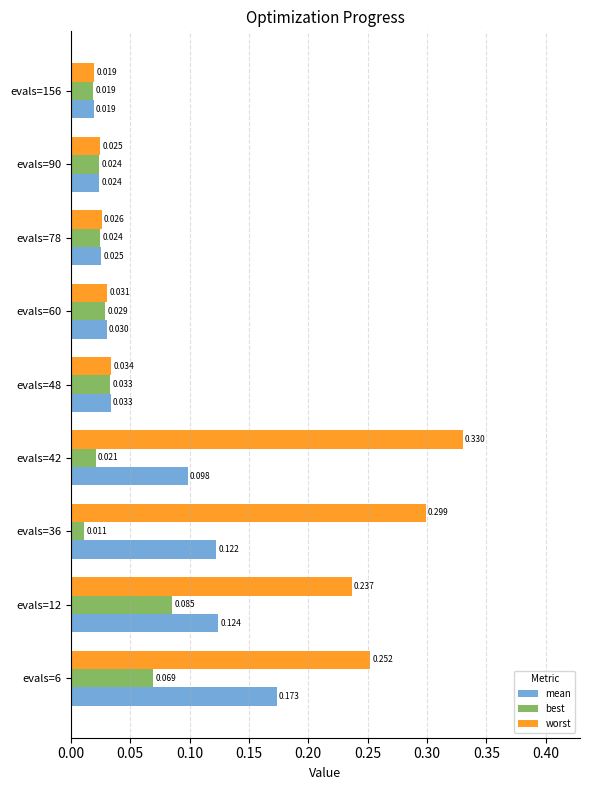

Is the value of mean at evals=42 greater than the value of best at evals=36?

Yes